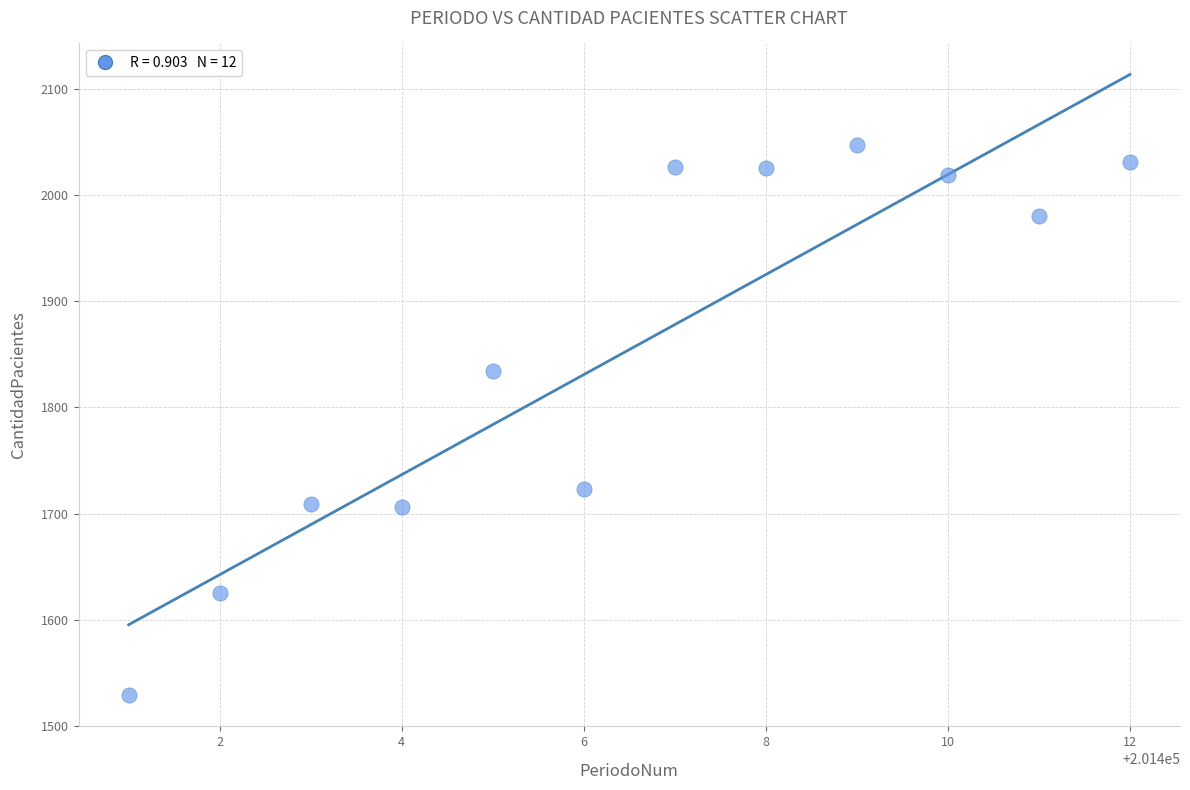

What is the average X value?

201406